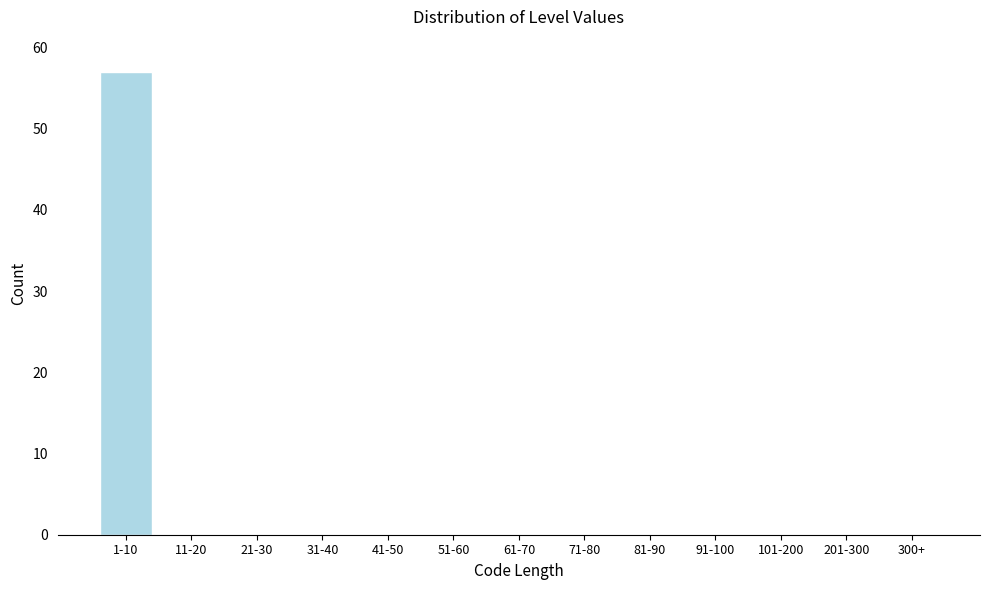

Reading left to right, extract all data points from this chart.

1-10=57	11-20=0	21-30=0	31-40=0	41-50=0	51-60=0	61-70=0	71-80=0	81-90=0	91-100=0	101-200=0	201-300=0	300+=0